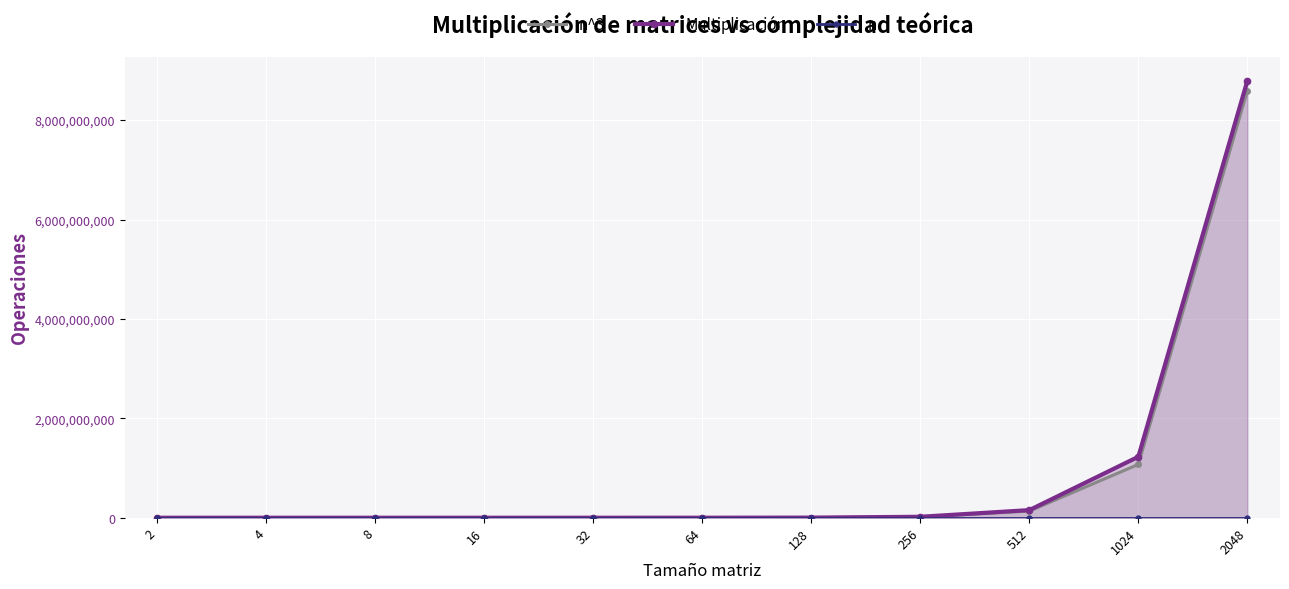

Where does the n series first go above 64?

128